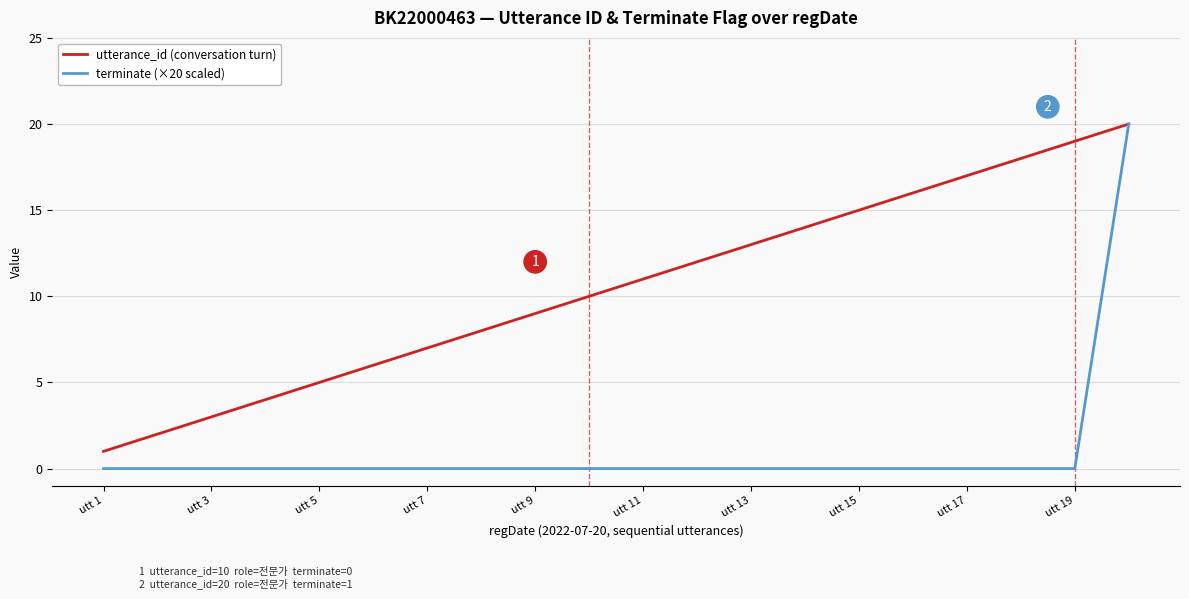

What is the highest value of the utterance_id (conversation turn) series?

20